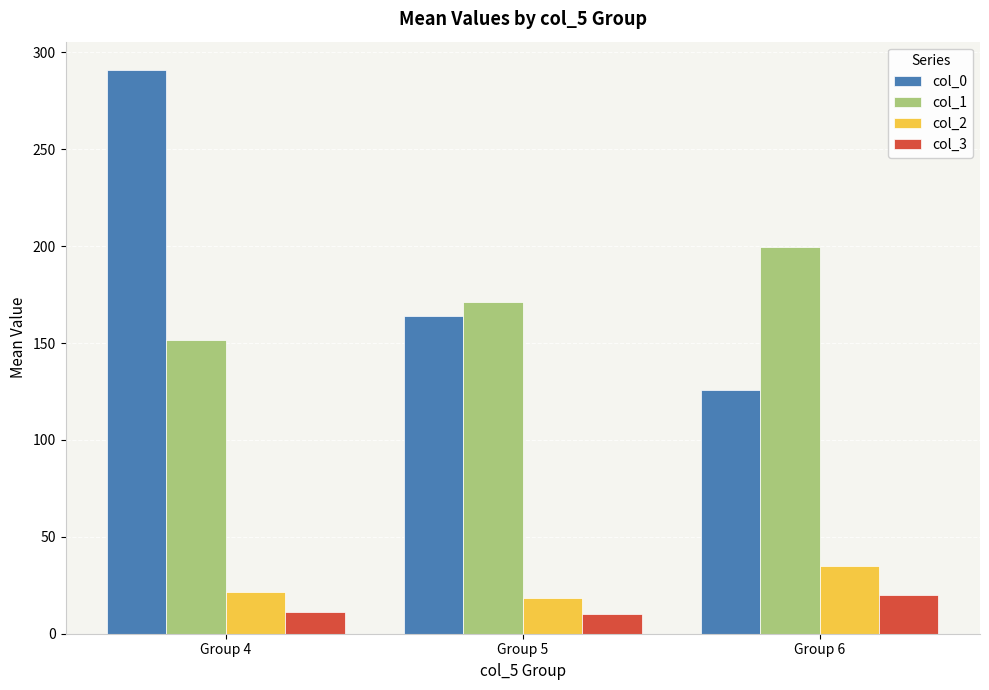

How many groups of bars are there?

3